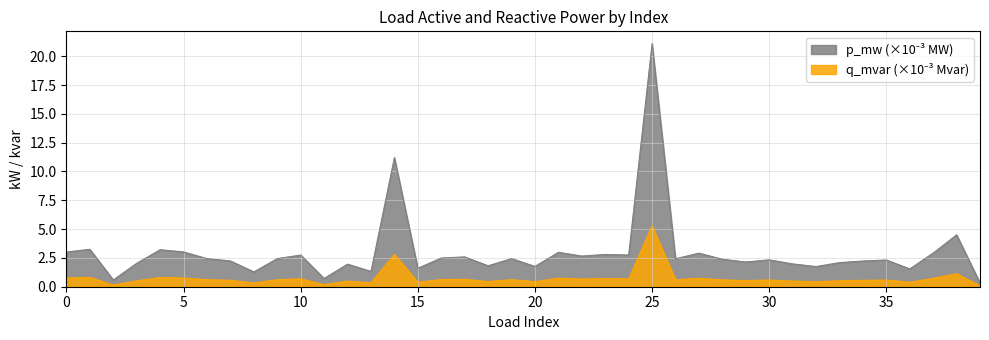

Is it true that q_mvar equals 0.8 at 37?

False